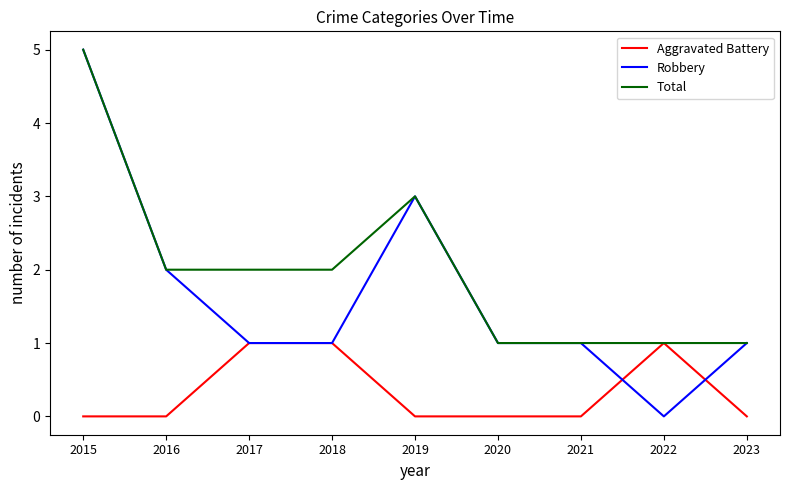

At which category is the sum across all series the highest?

2015